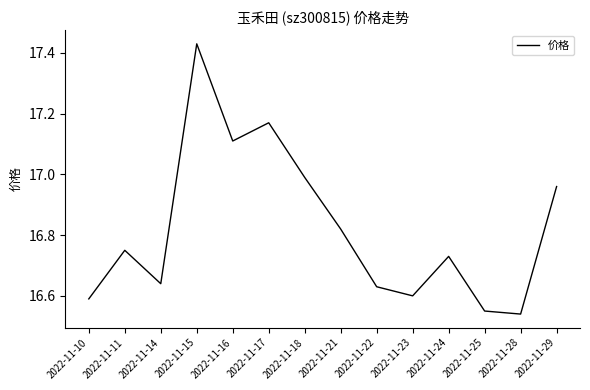

The chart shows a value of 16.6 at 2022-11-14. True or false?

True